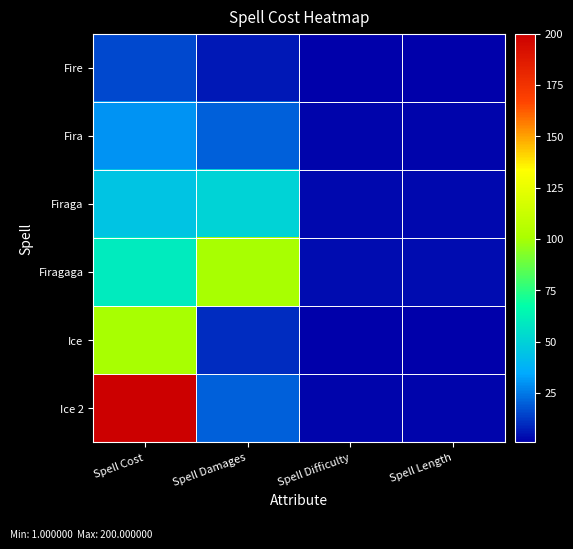

Which series has the largest total across all categories?

Ice 2